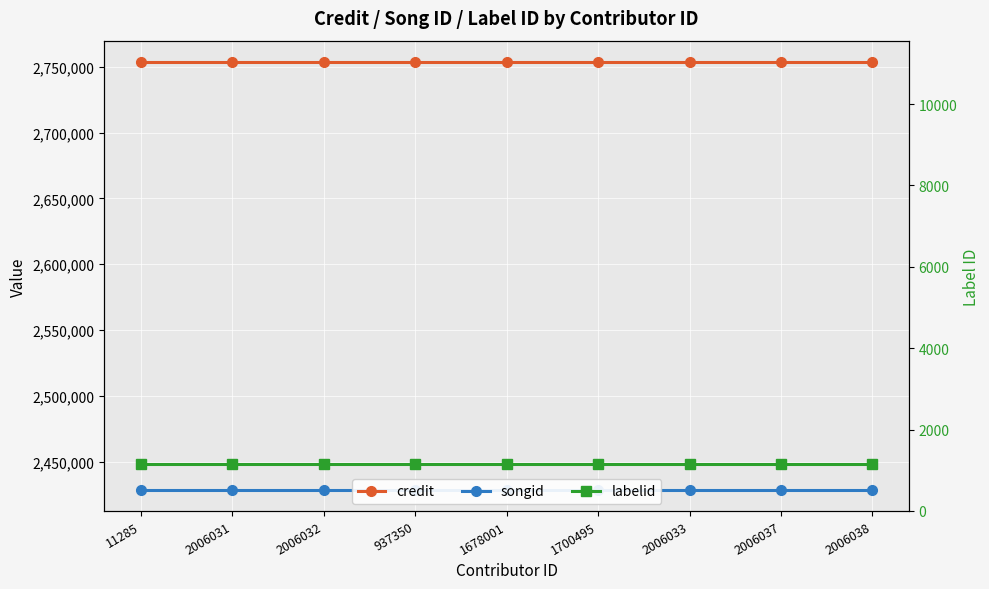

True or false: songid has a value of 3564802 at 937350.

False